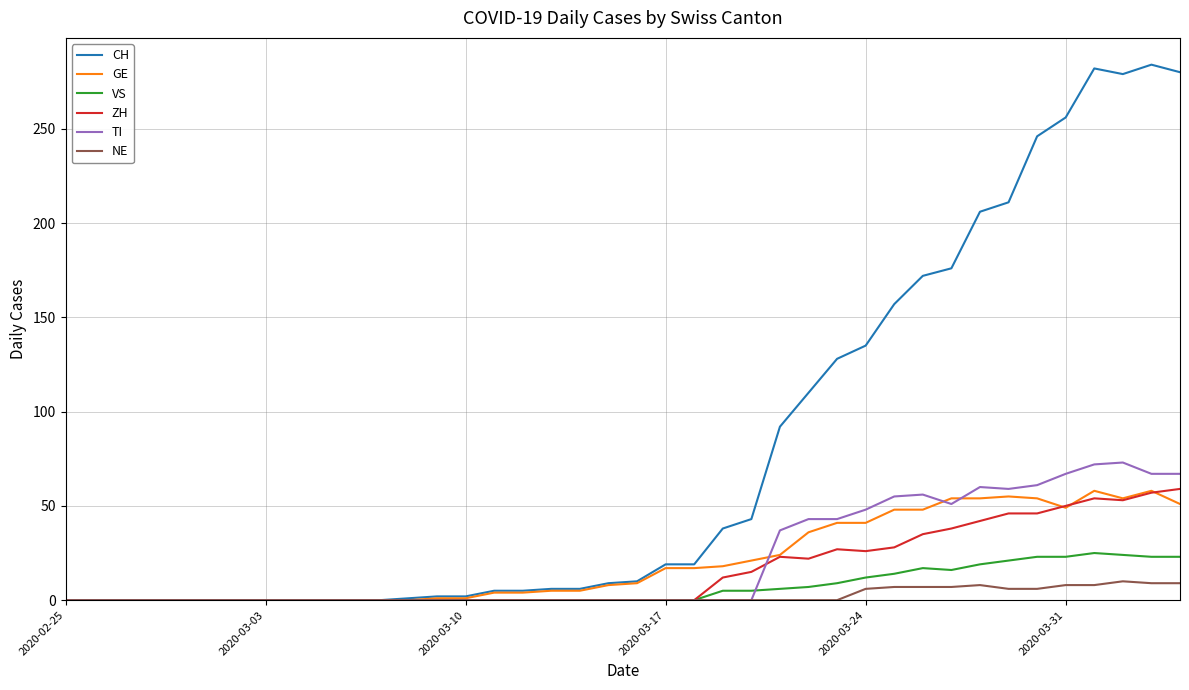

What is the maximum value for TI?

73